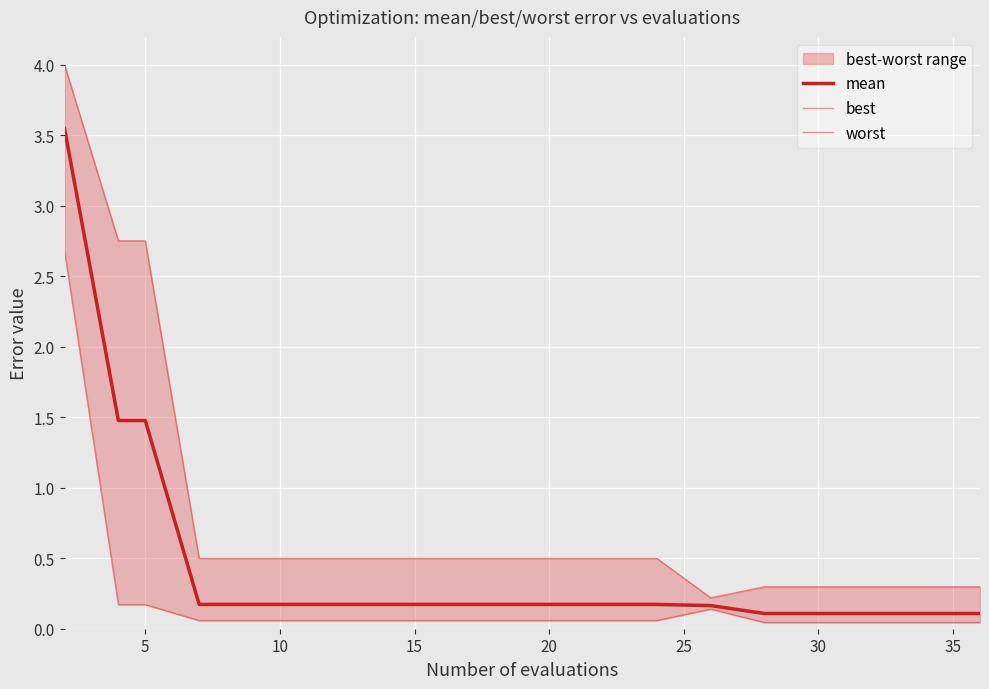

In best, how many points are higher than both neighbors (excluding endpoints)?

1